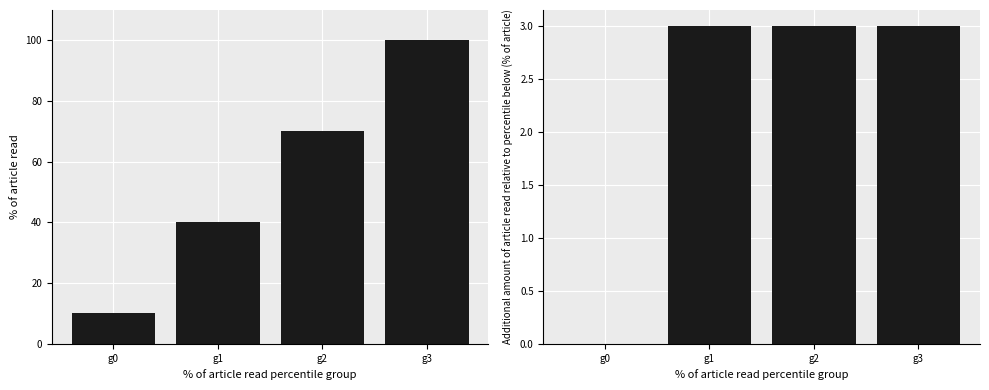

Between g0 and g3, which is larger?

g3